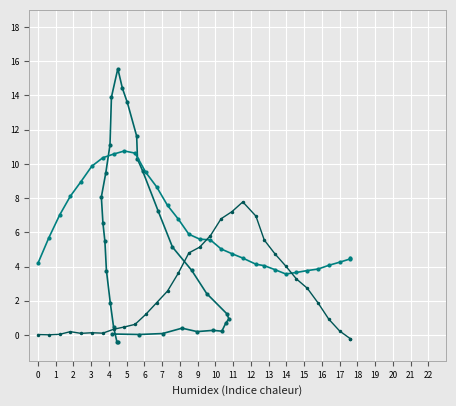

How many interior local peaks does the x_pred_norm over time series have?

1